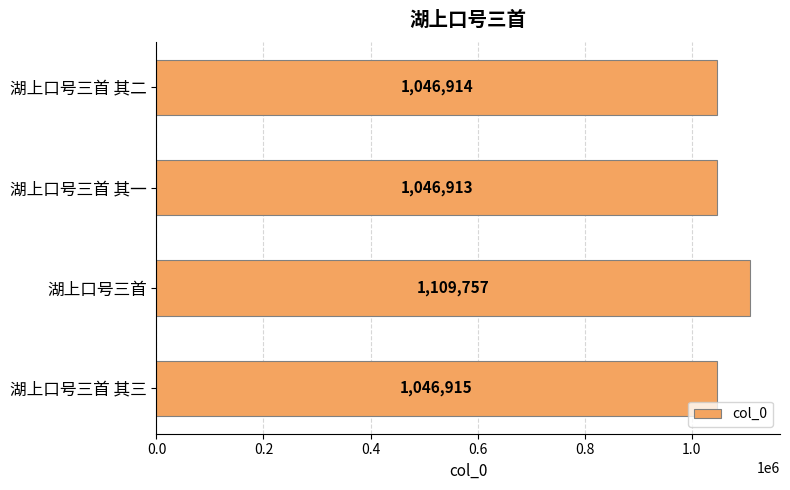

The chart shows a value of 499567 at 湖上口号三首 其二. True or false?

False